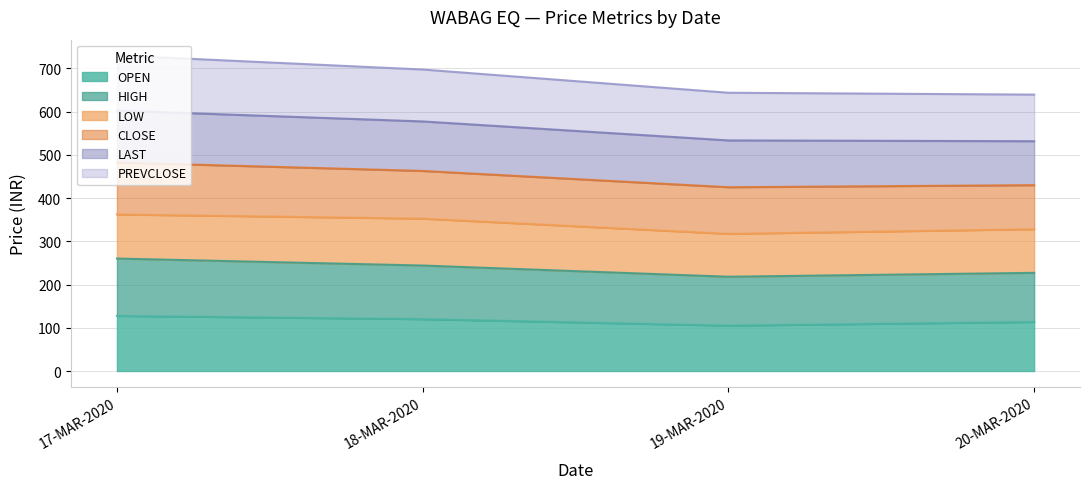

What is the difference between the second highest and second lowest values in the OPEN series?

6.5